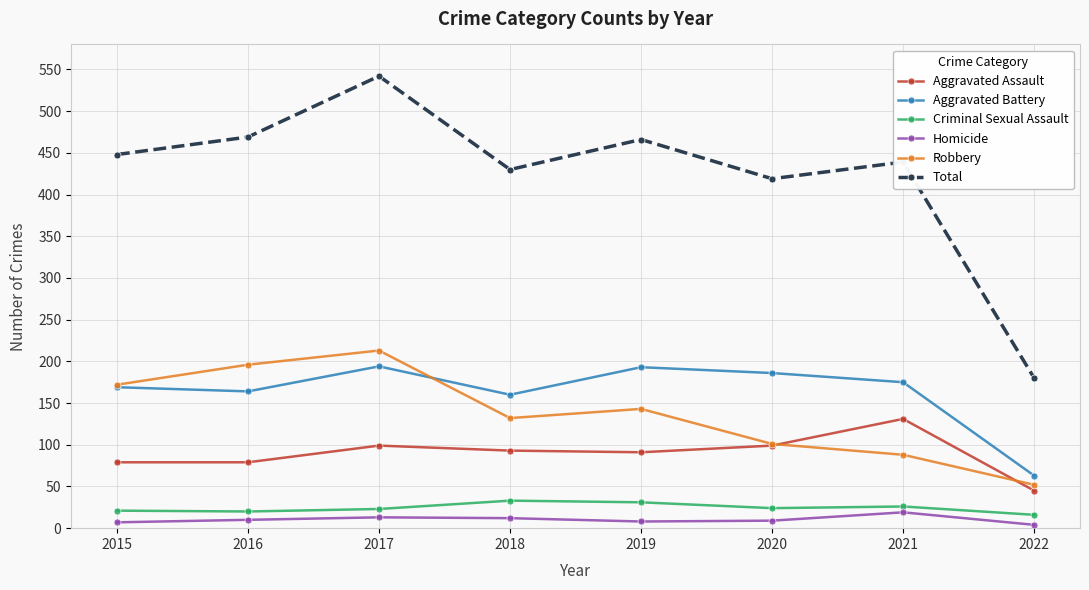

Is this an area chart (filled region under the line)?

No